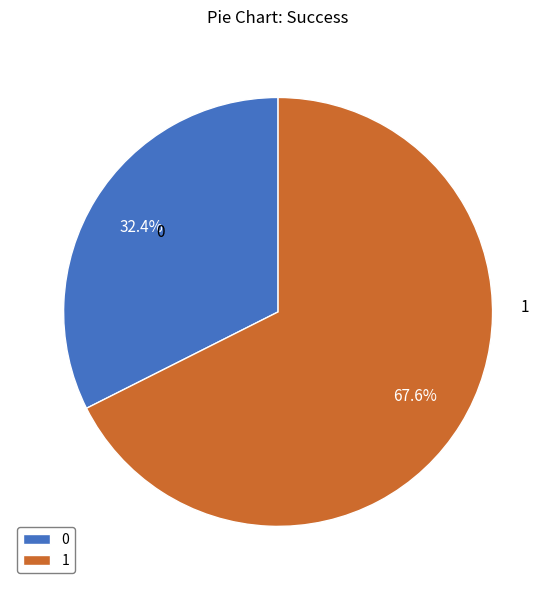

Rank the categories by value from highest to lowest.

1, 0